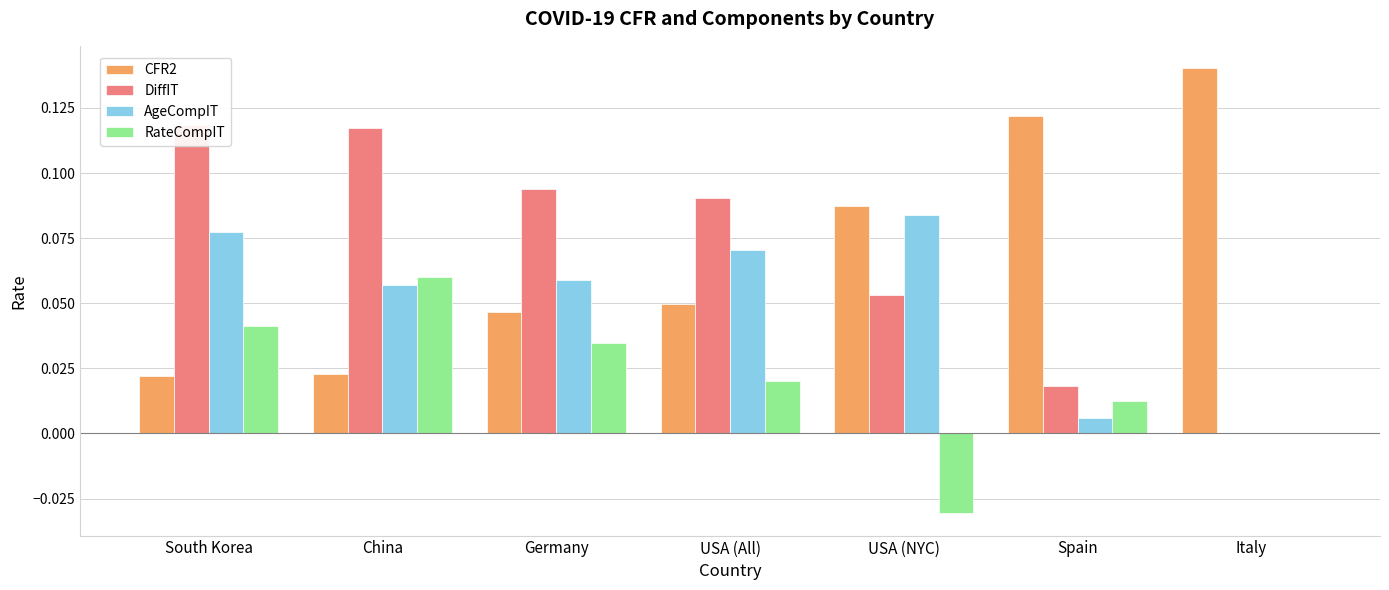

Which series has the widest spread of values?

DiffIT